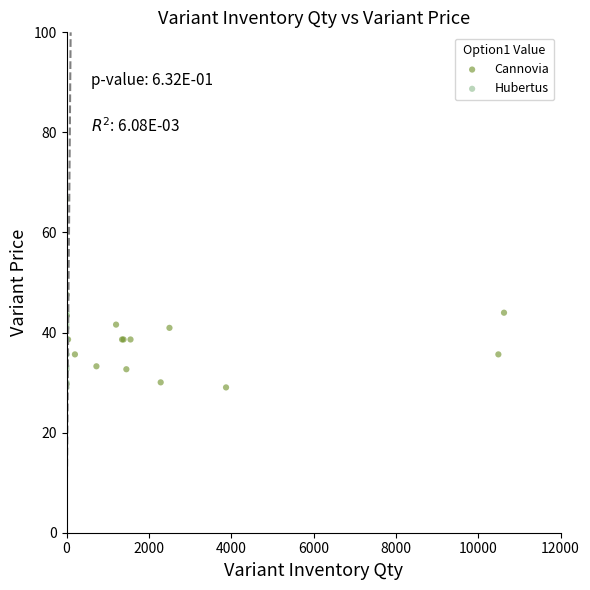

What are all the series names shown in the legend?

Сannovia, Hubertus